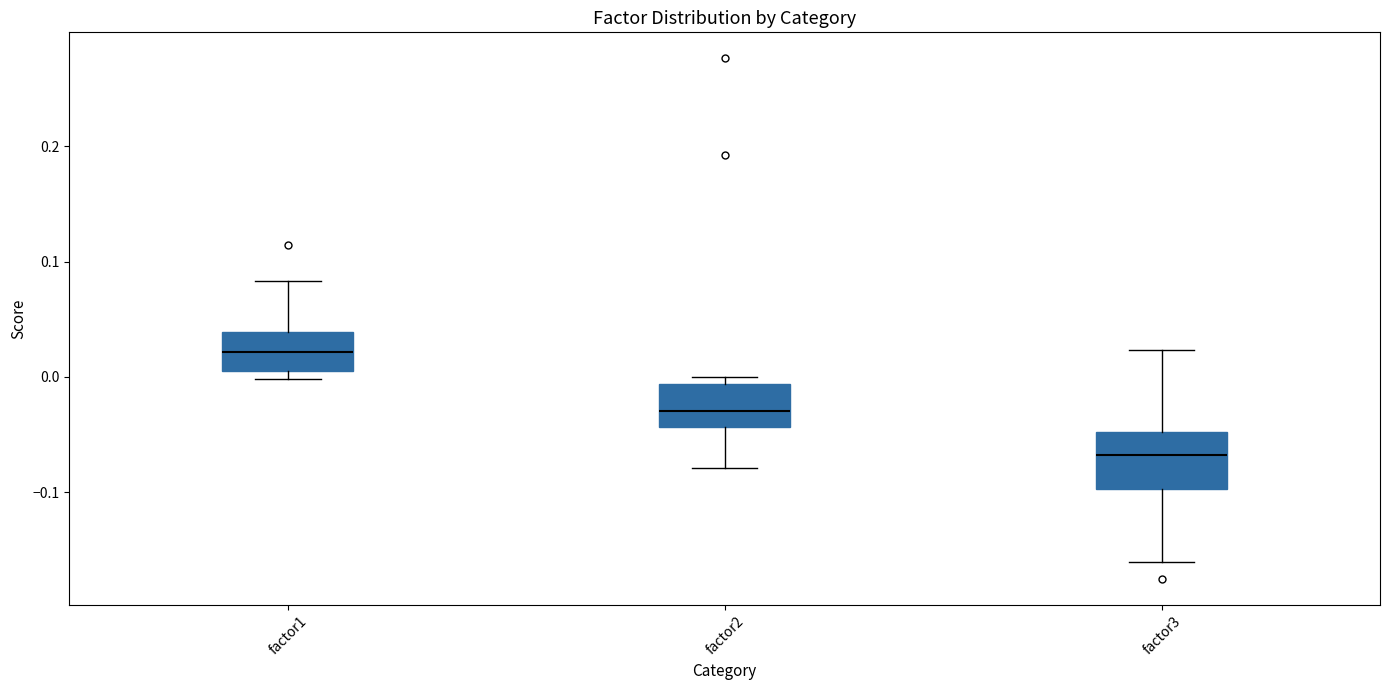

Reading left to right, transcribe this box plot: for each box, give where its median line is, the range the box spans, and where its two whiskers end, as read against the y-axis. The values are not printed on the chart, so give them approximately, as read against the axis.

factor1: median 0.02, box 0.01 to 0.04, whiskers 0.00 to 0.08
factor2: median -0.03, box -0.04 to -0.01, whiskers -0.08 to 0.00
factor3: median -0.07, box -0.10 to -0.05, whiskers -0.16 to 0.02